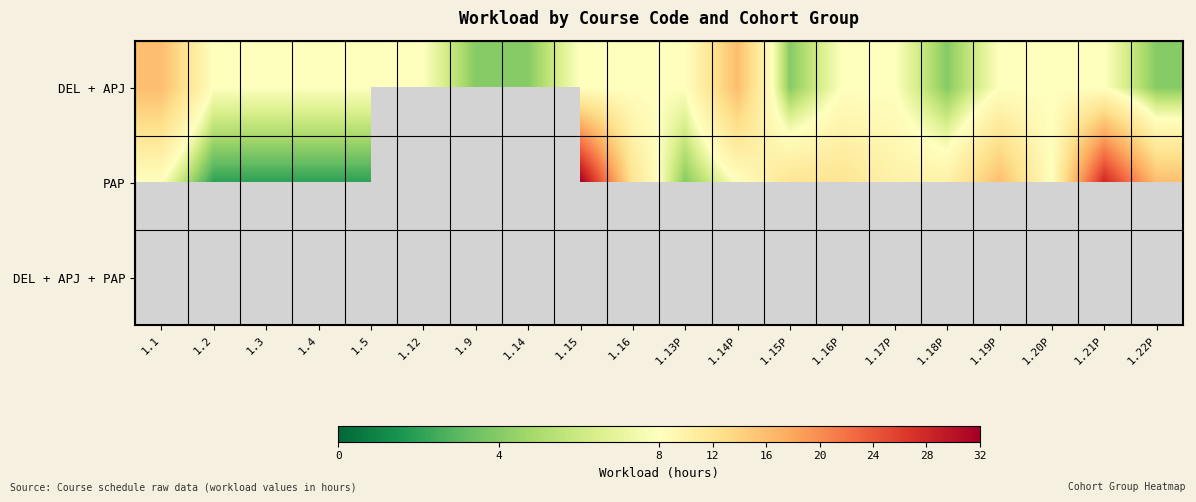

The DEL + APJ series shows 5.3 at 1.4. True or false?

False